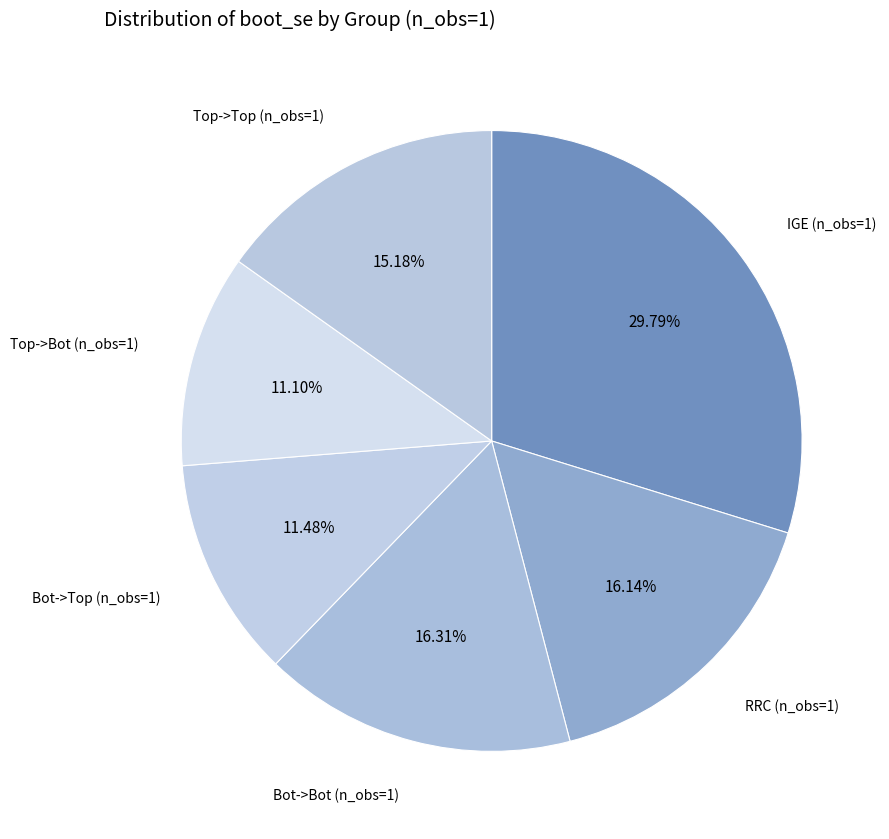

Count the number of slices in the pie.

6